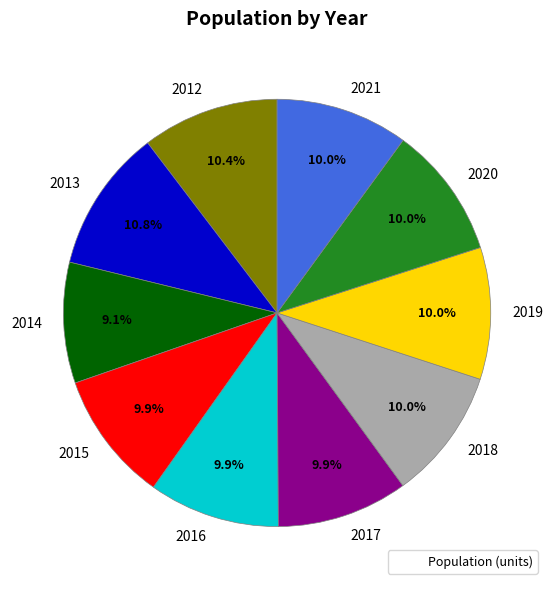

What is the total percentage of 2020 and 2013?

20.8%